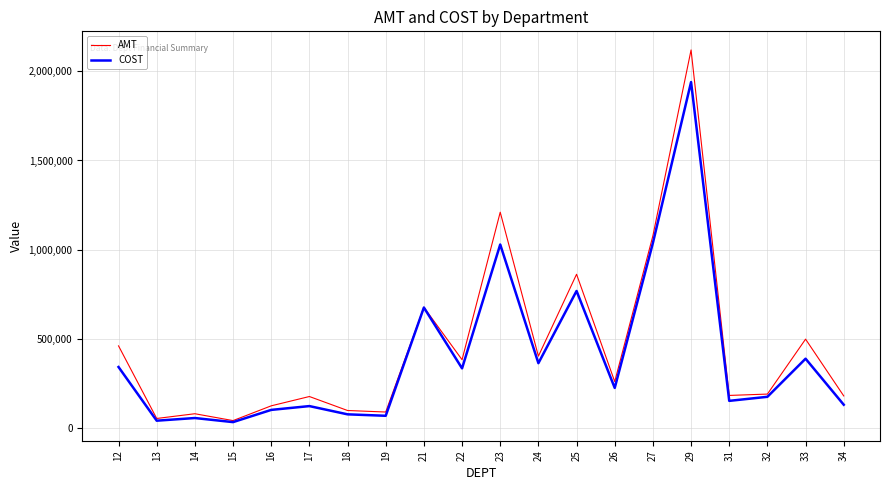

Is the value of AMT at 17 greater than the value of COST at 14?

Yes